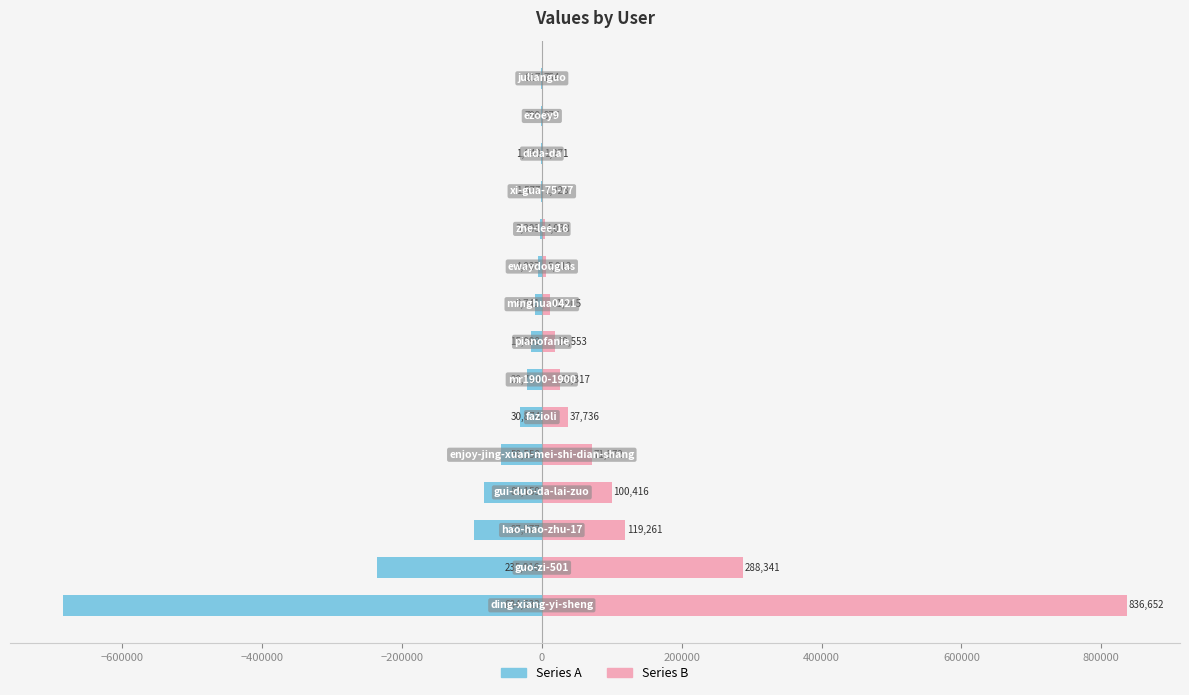

How many distinct data groups are displayed?

2